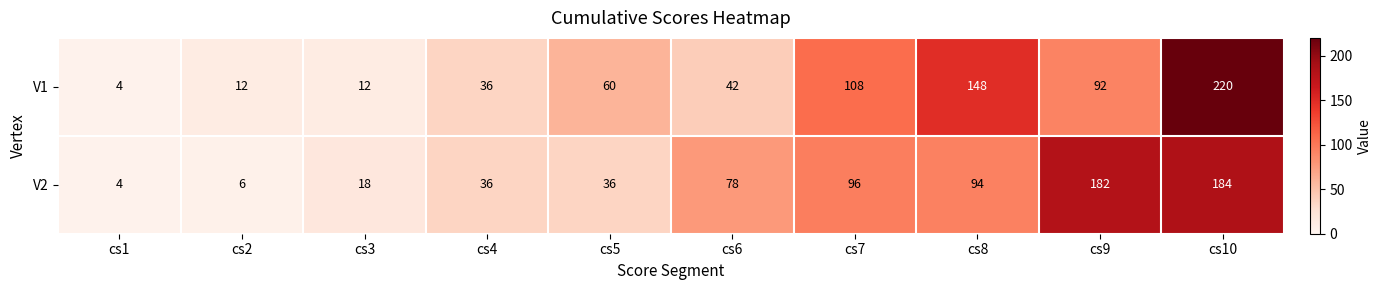

Between cs3 and cs5, which series saw the biggest shift?

V1